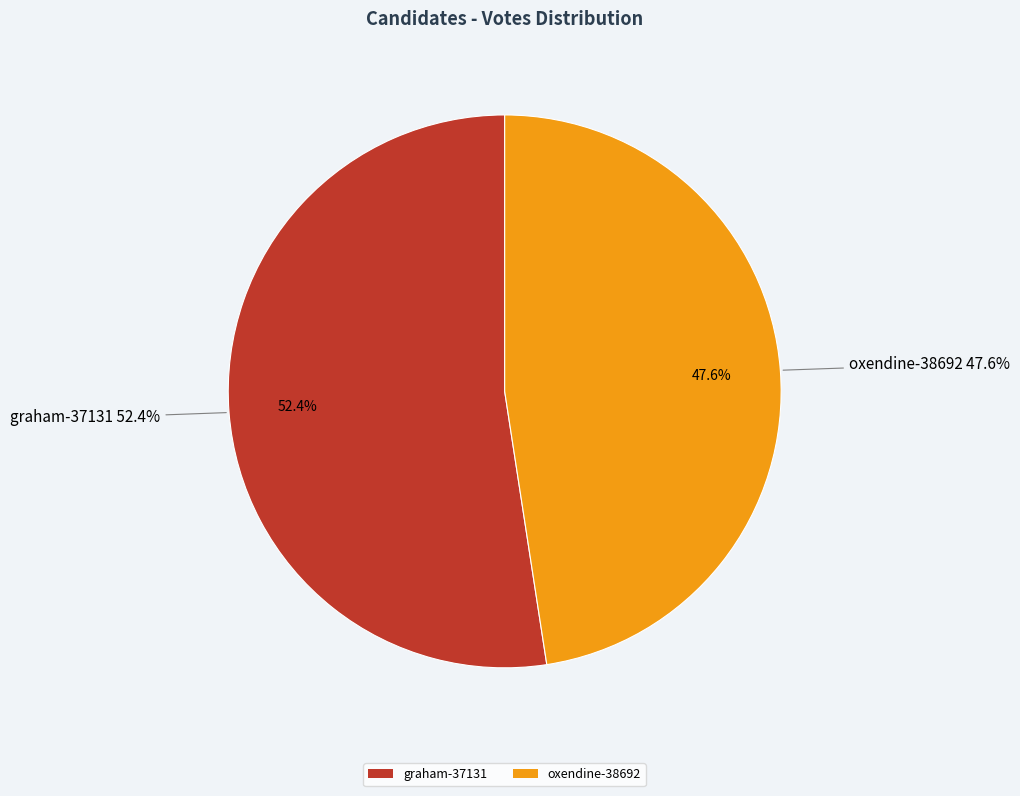

How many segments does this pie chart have?

2